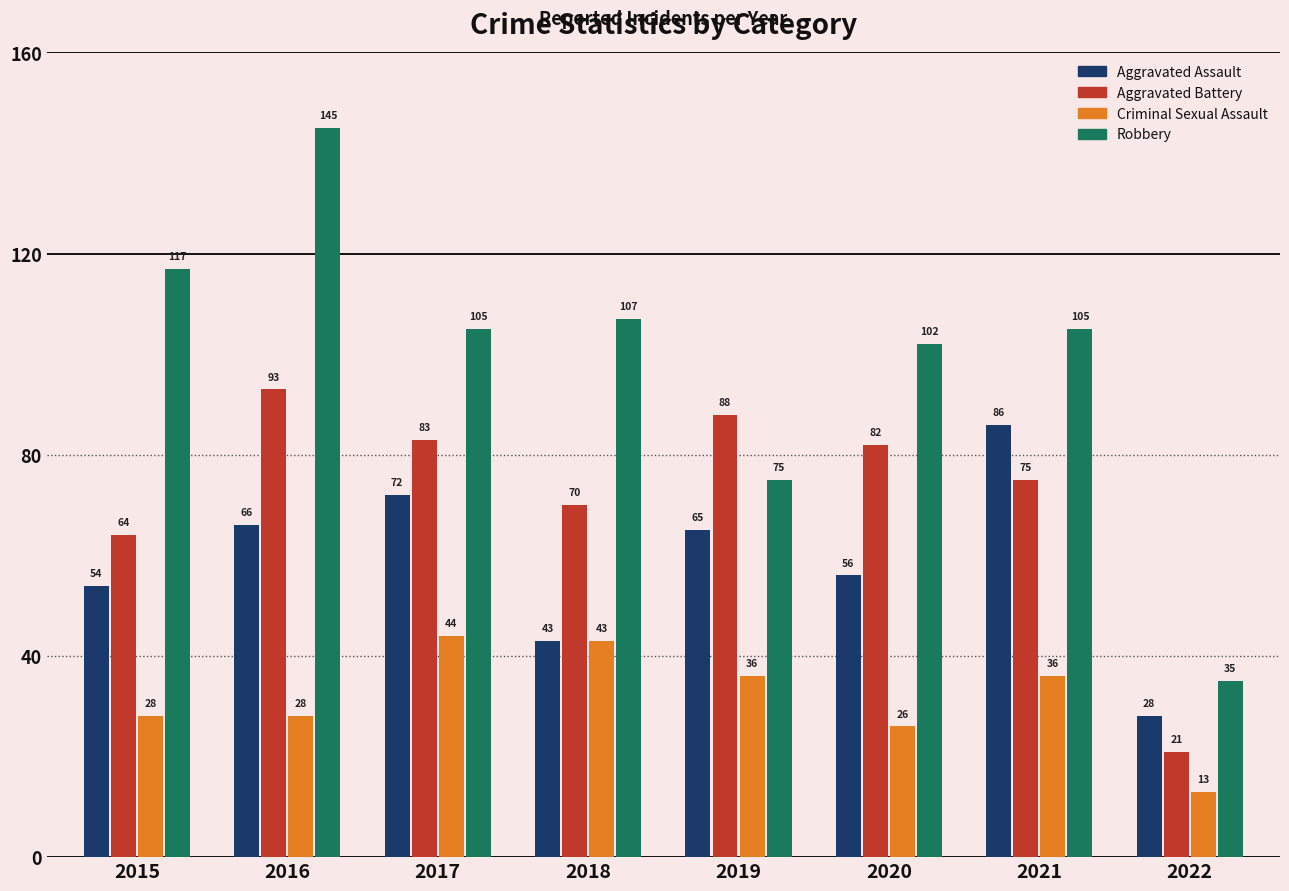

At 2015, list the series in order from smallest to largest.

Criminal Sexual Assault, Aggravated Assault, Aggravated Battery, Robbery